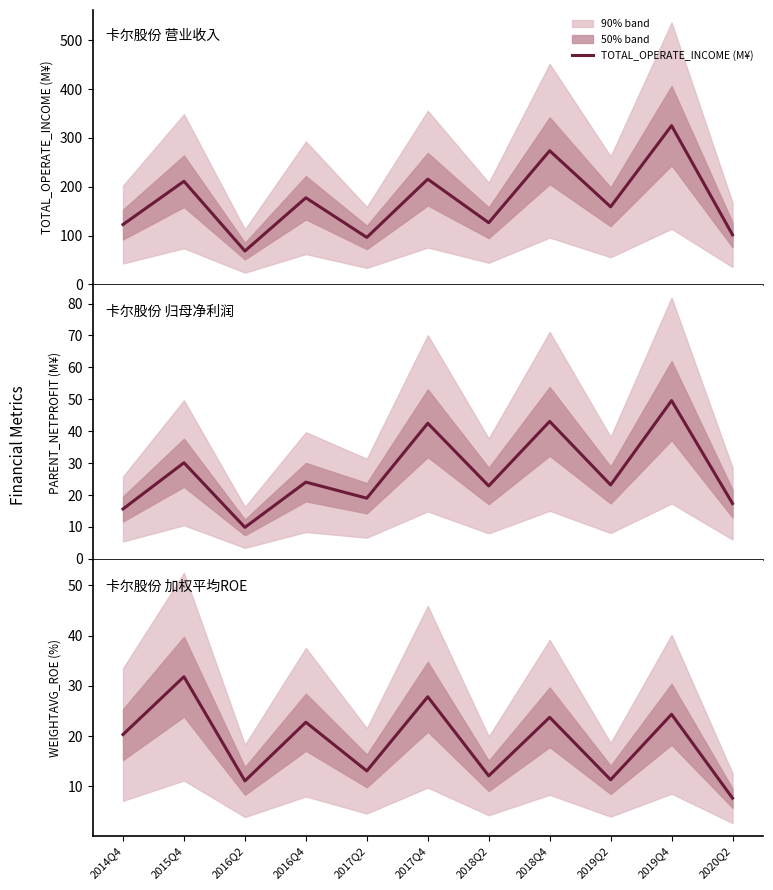

What is the label of the 9th point from the left?

2019Q2